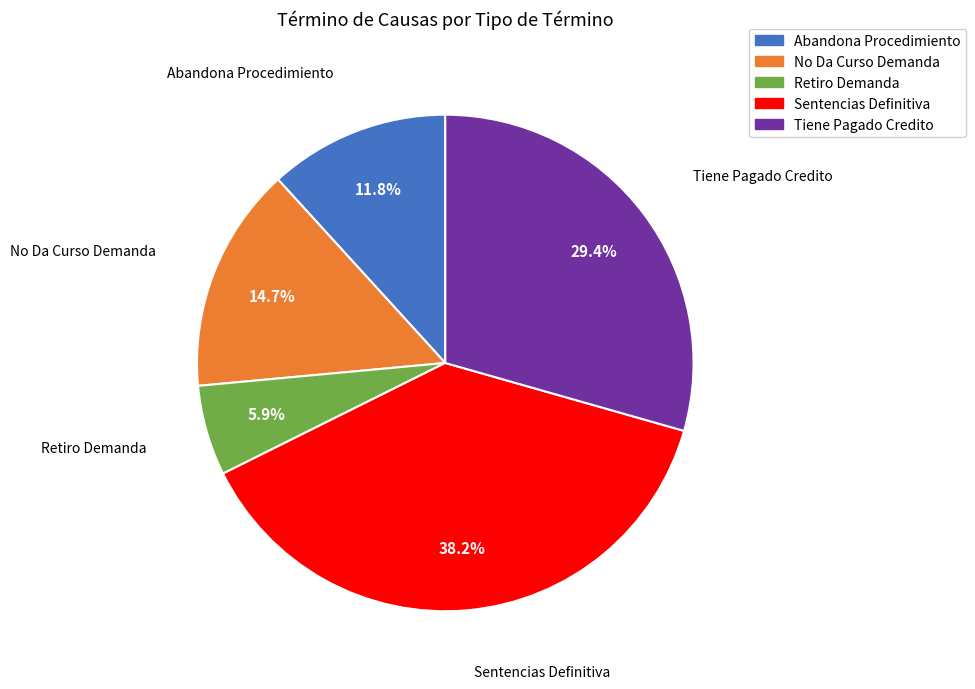

True or false: Retiro Demanda accounts for 1% of the total.

False